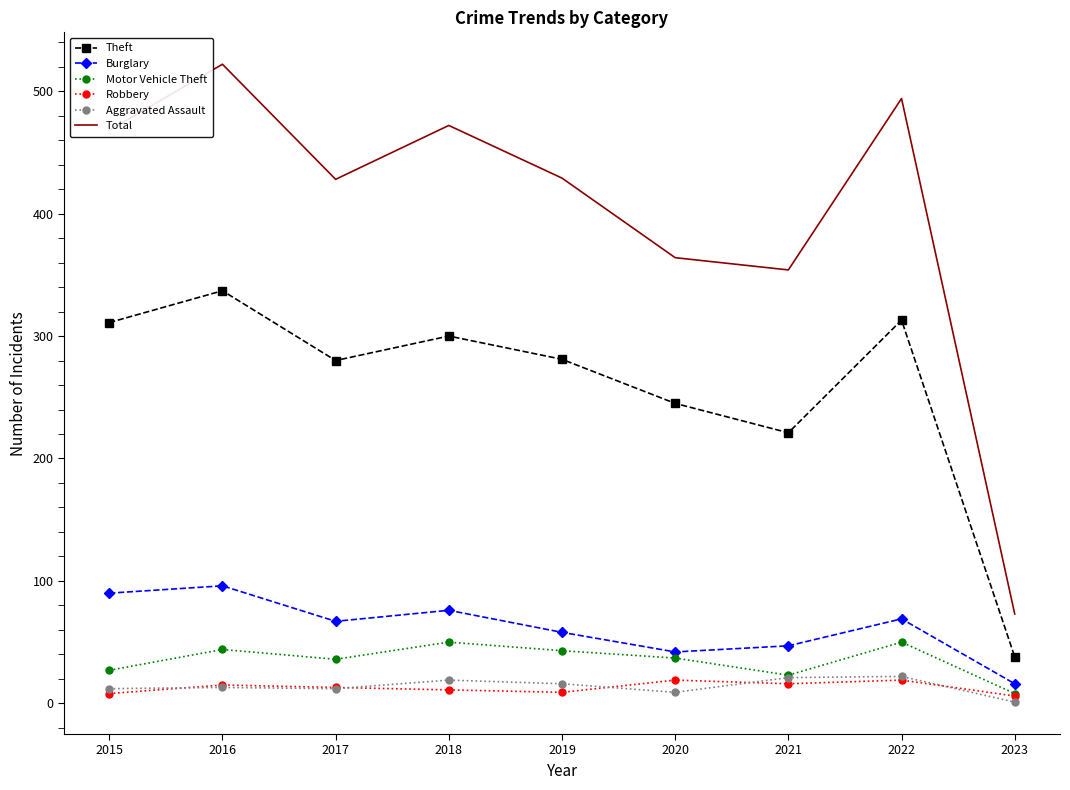

What is the greatest value displayed?

522